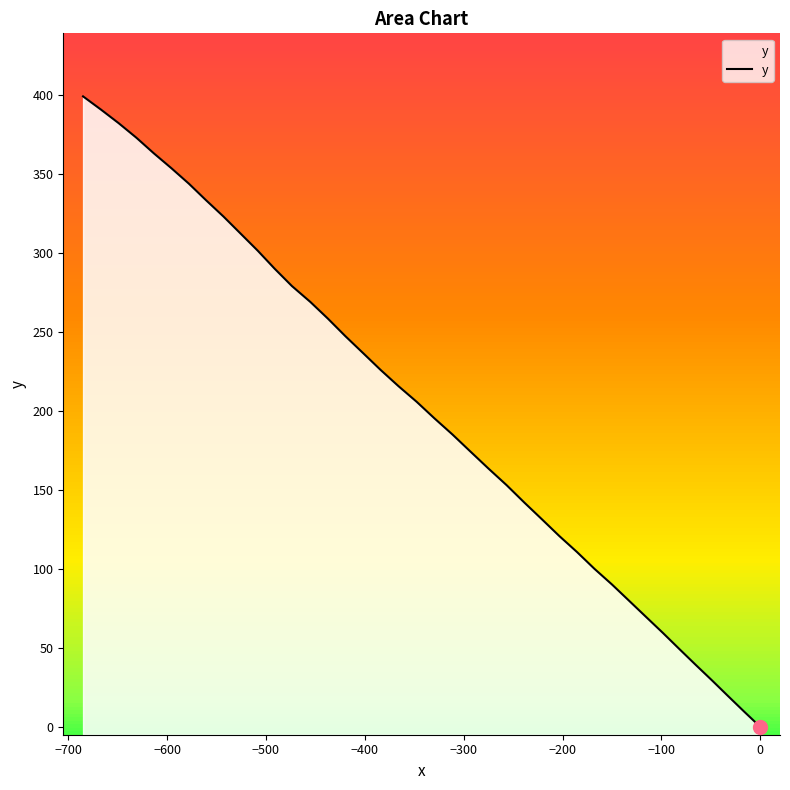

How many values are above zero?

39